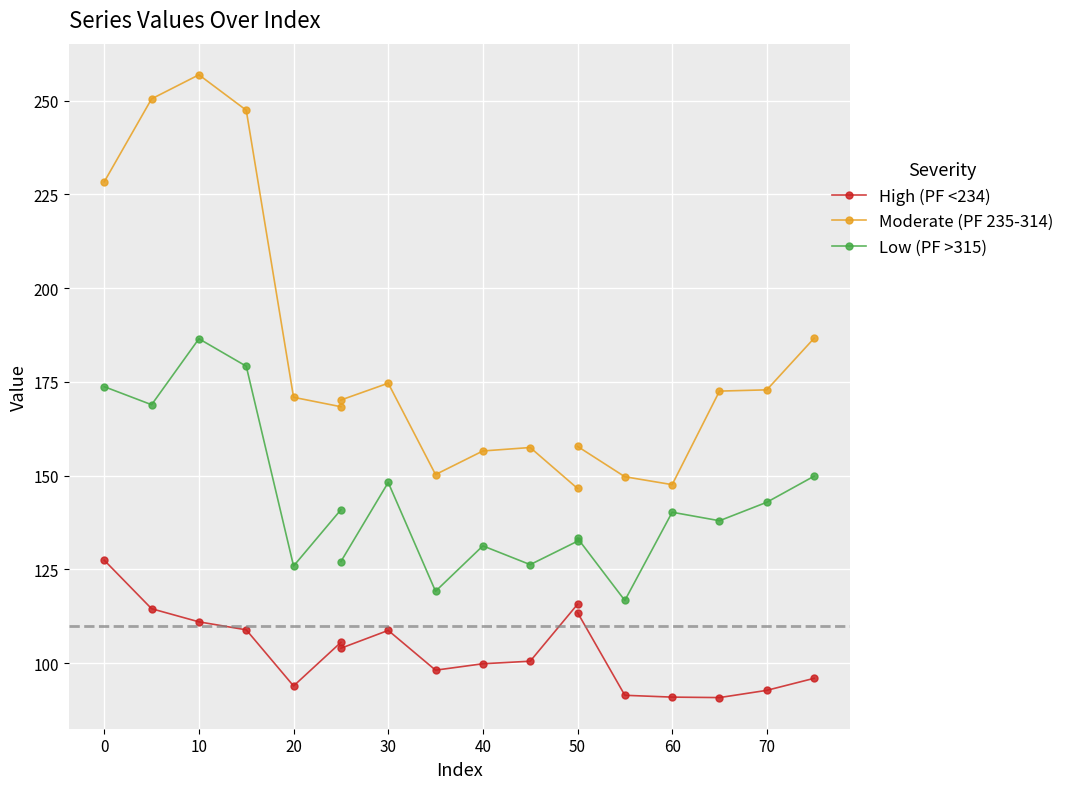

What is the value of the High (PF <234) point at the 5th from the left?

93.9